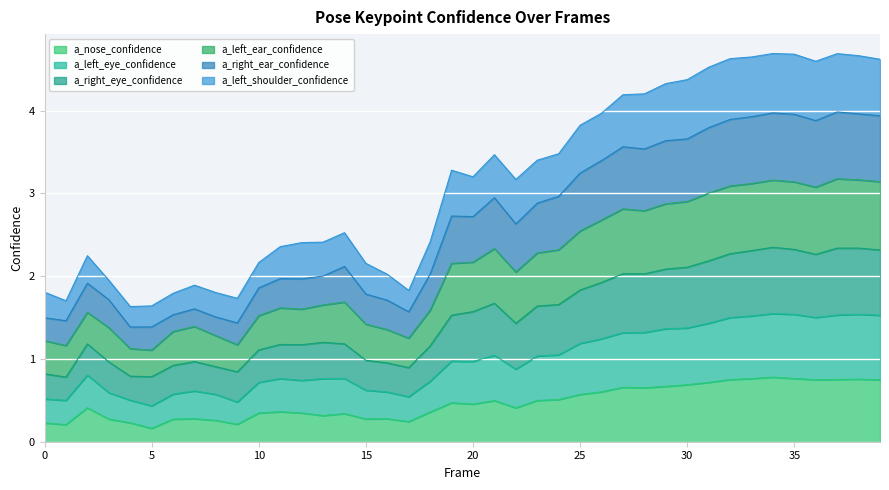

What are all the series names shown in the legend?

a_nose_confidence, a_left_eye_confidence, a_right_eye_confidence, a_left_ear_confidence, a_right_ear_confidence, a_left_shoulder_confidence